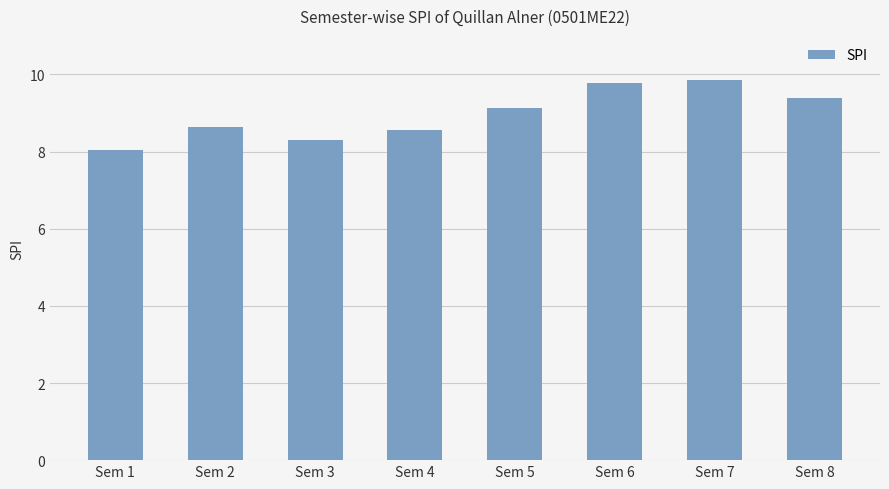

At which label does the data first exceed 9?

Sem 5